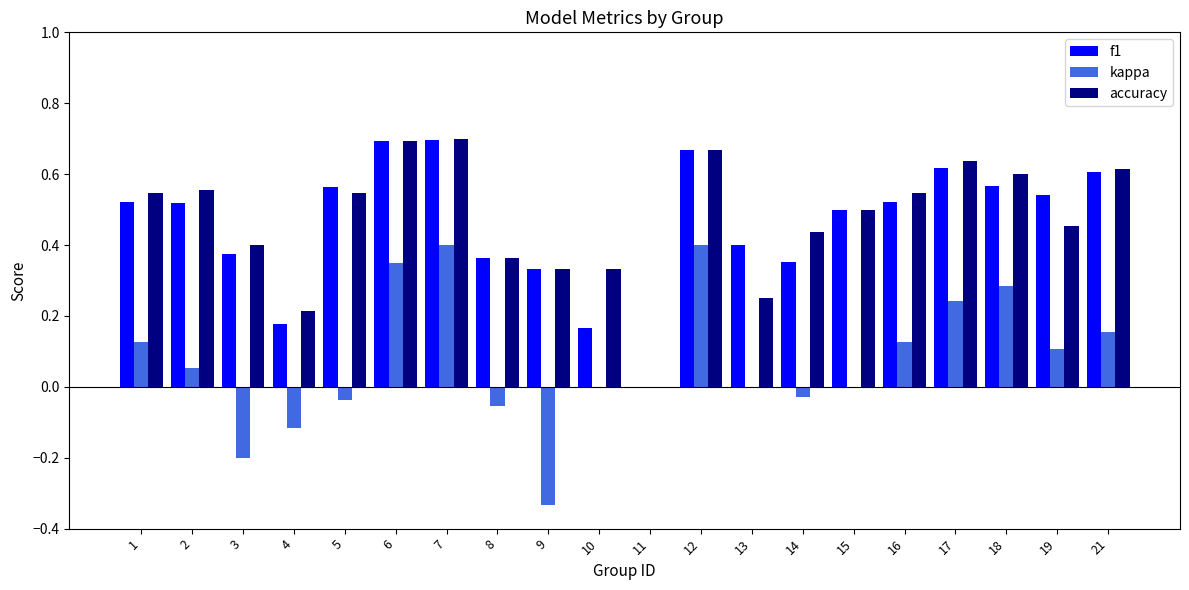

What is the total value across all series at 14?

0.8